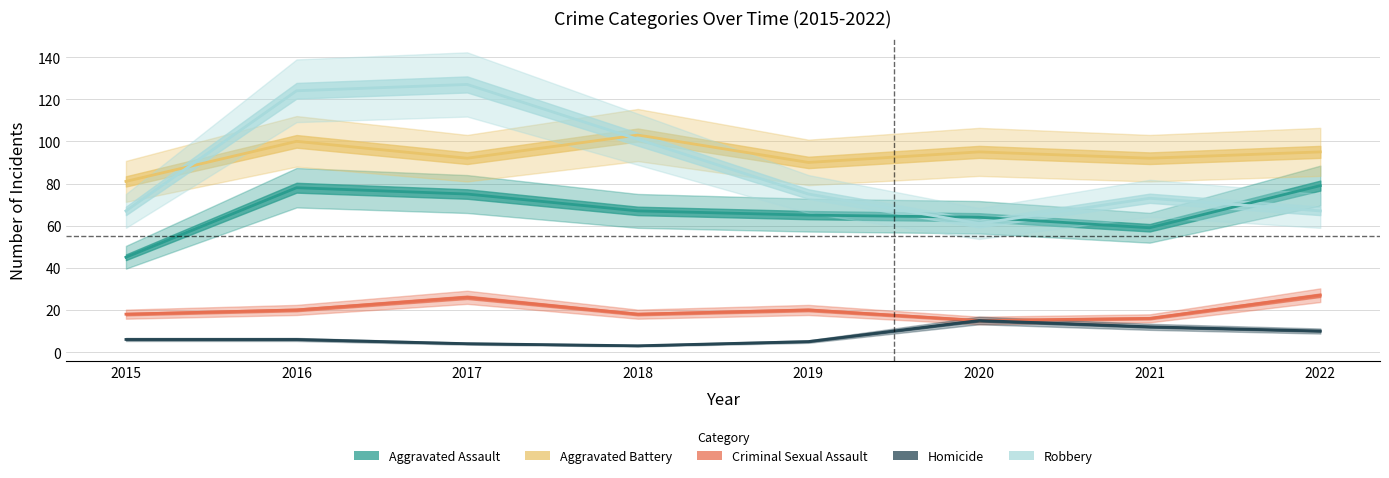

Which series has the largest total across all categories?

Aggravated Battery